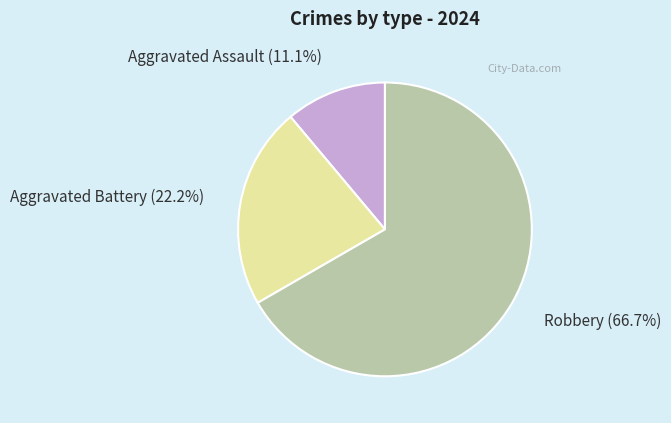

Does Aggravated Assault account for over 50% of the chart?

No